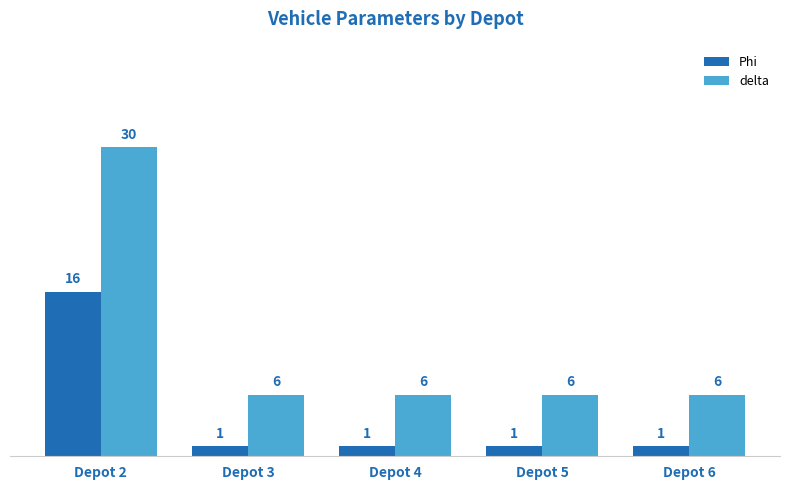

How many data points does each series have?

5